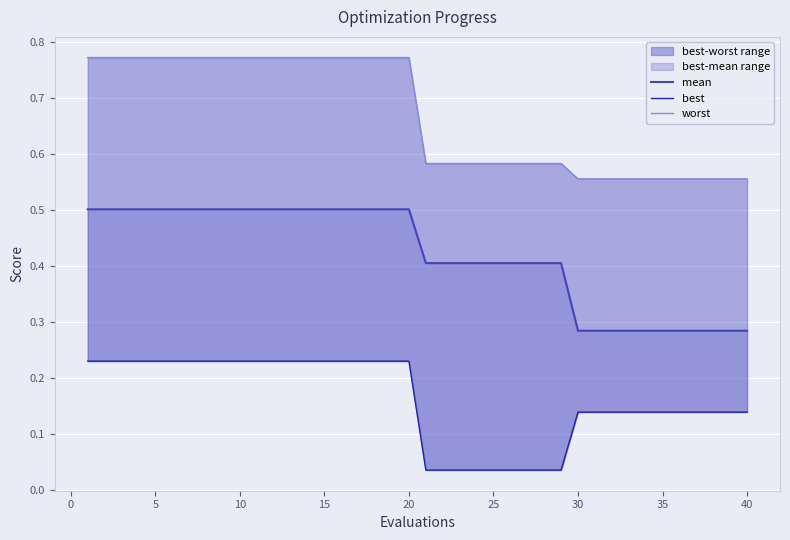

Which series has the largest total across all categories?

worst